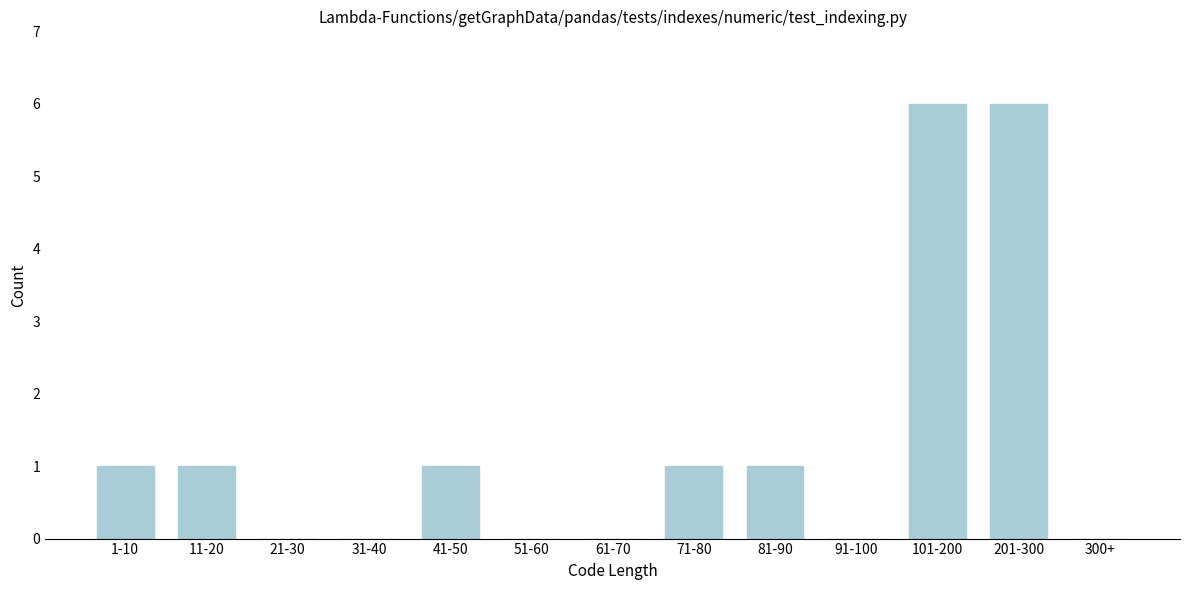

Reading right to left, what are all the values shown in this chart?

300+=0	201-300=6	101-200=6	91-100=0	81-90=1	71-80=1	61-70=0	51-60=0	41-50=1	31-40=0	21-30=0	11-20=1	1-10=1